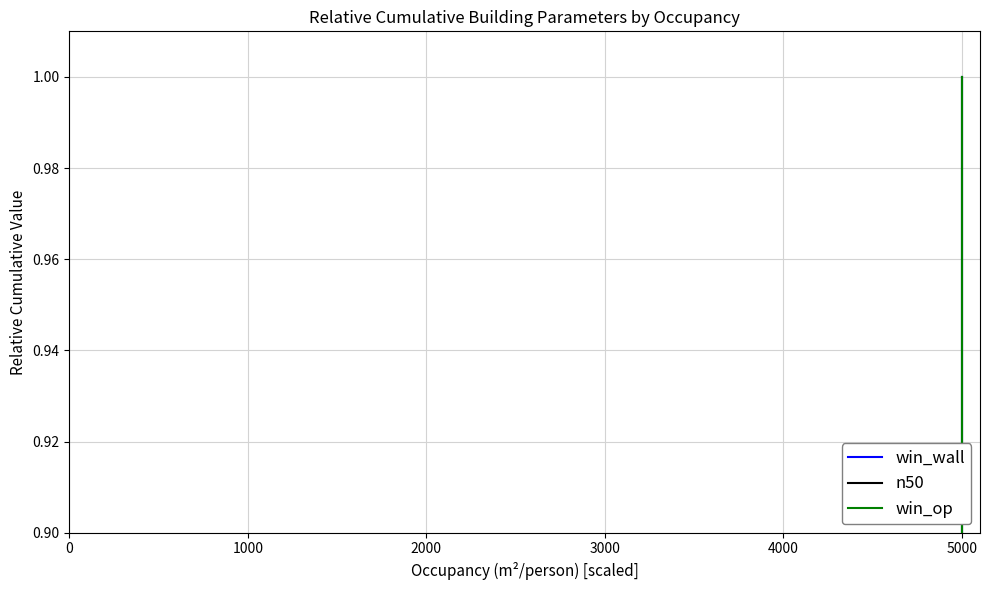

Is this an area chart (filled region under the line)?

No